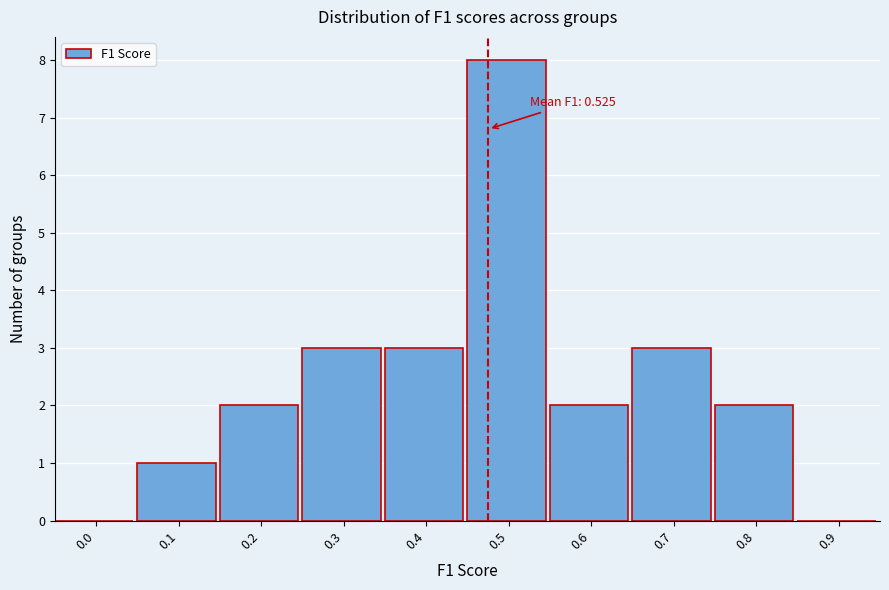

Reading right to left, transcribe all the data shown in this chart.

0.9=0	0.8=2	0.7=3	0.6=2	0.5=8	0.4=3	0.3=3	0.2=2	0.1=1	0.0=0